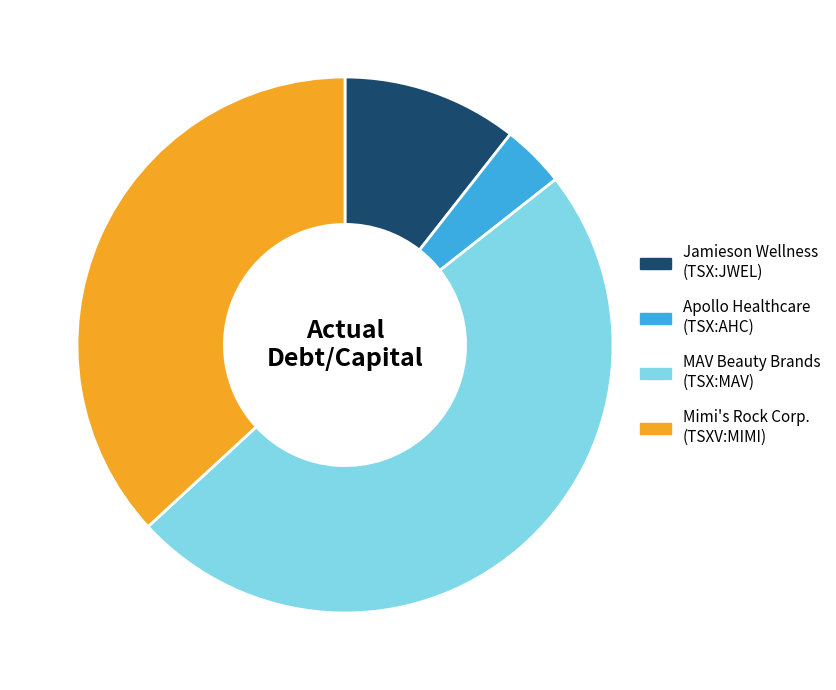

Does any single category account for the majority?

No